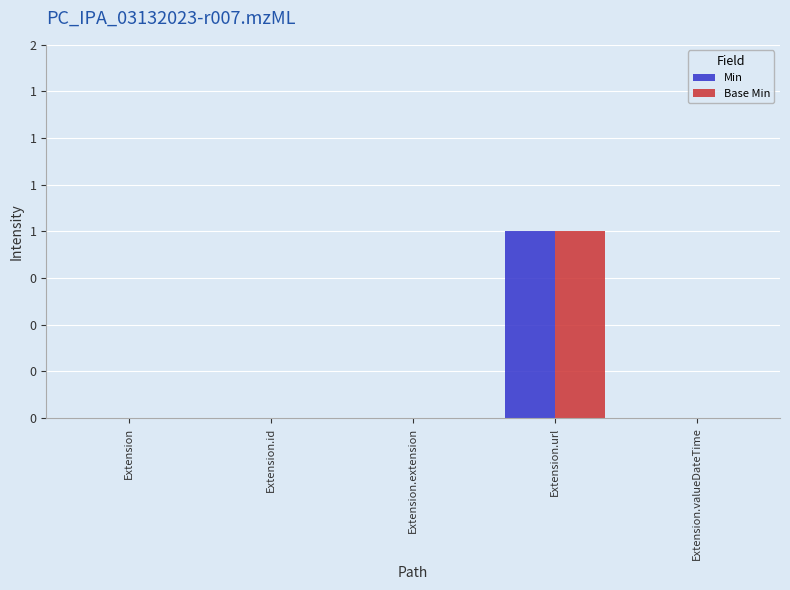

Reading right to left, extract all data points from this chart.

Min: 0	1	0	0	0
Base Min: 0	1	0	0	0